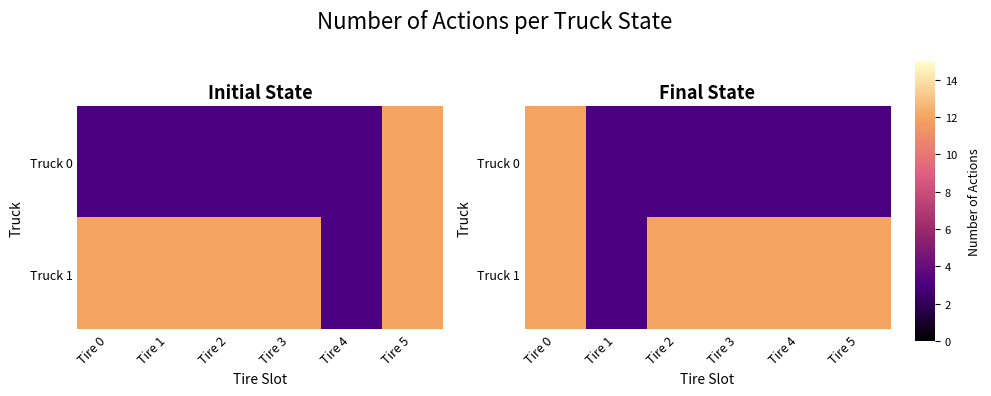

Rank the series by their maximum value, from lowest to highest.

Truck 0, Truck 1